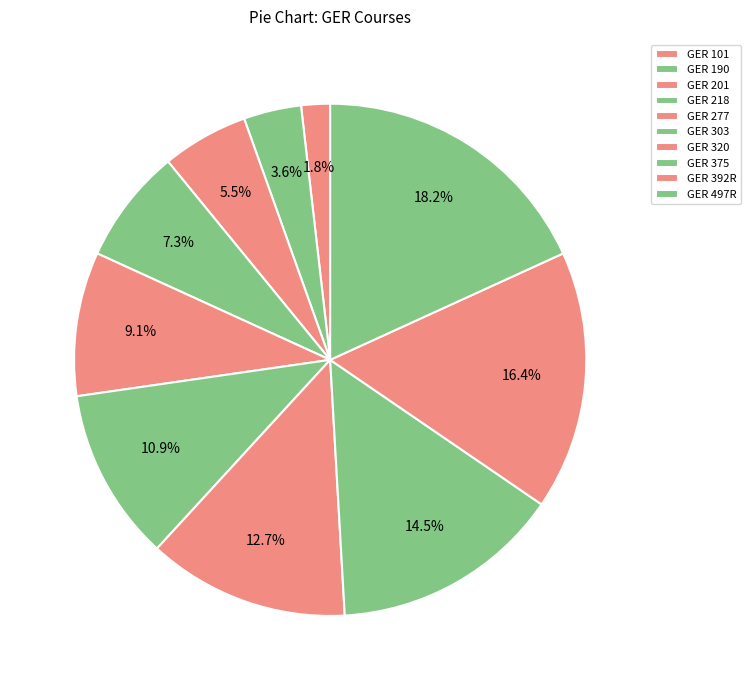

How many slices are in this pie chart?

10